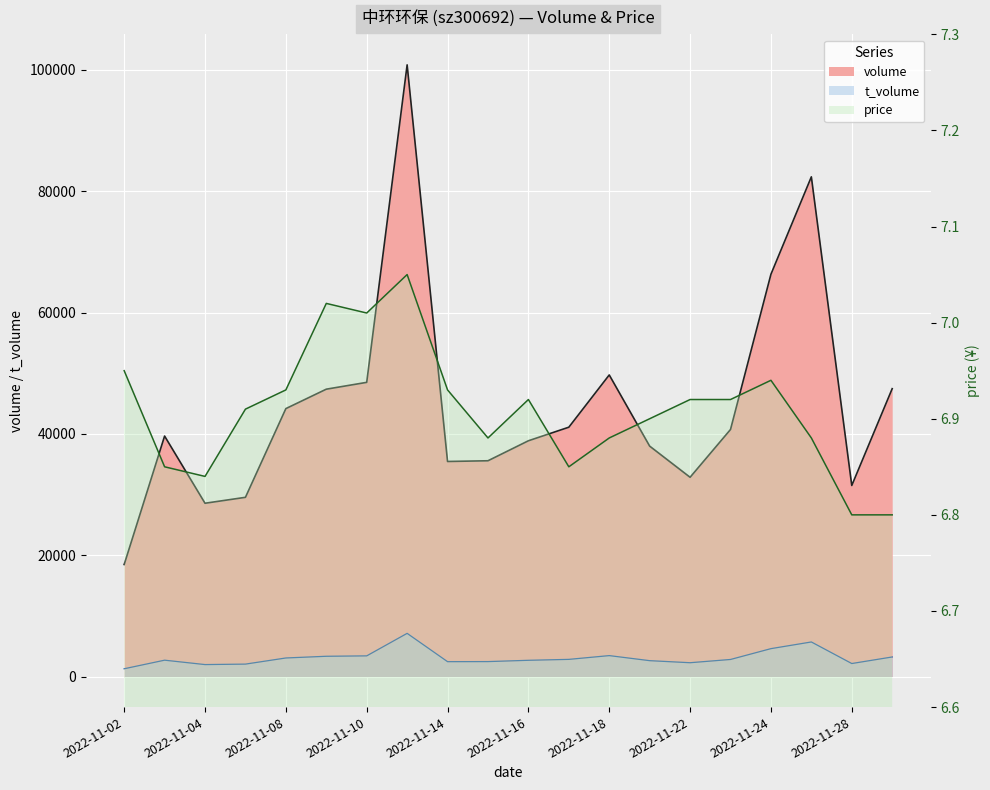

True or false: price and t_volume cross at least once.

False